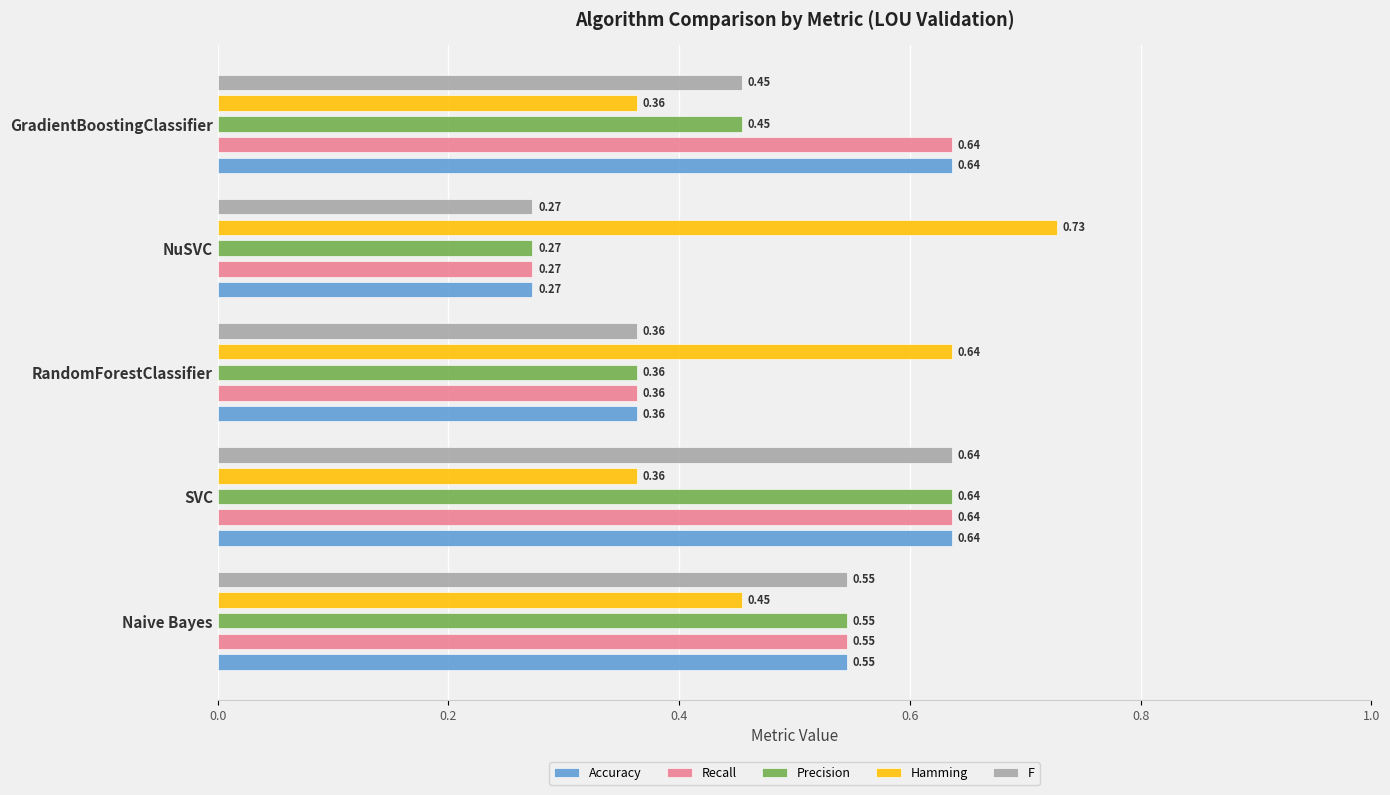

At which category does the chart reach its minimum across all series?

NuSVC